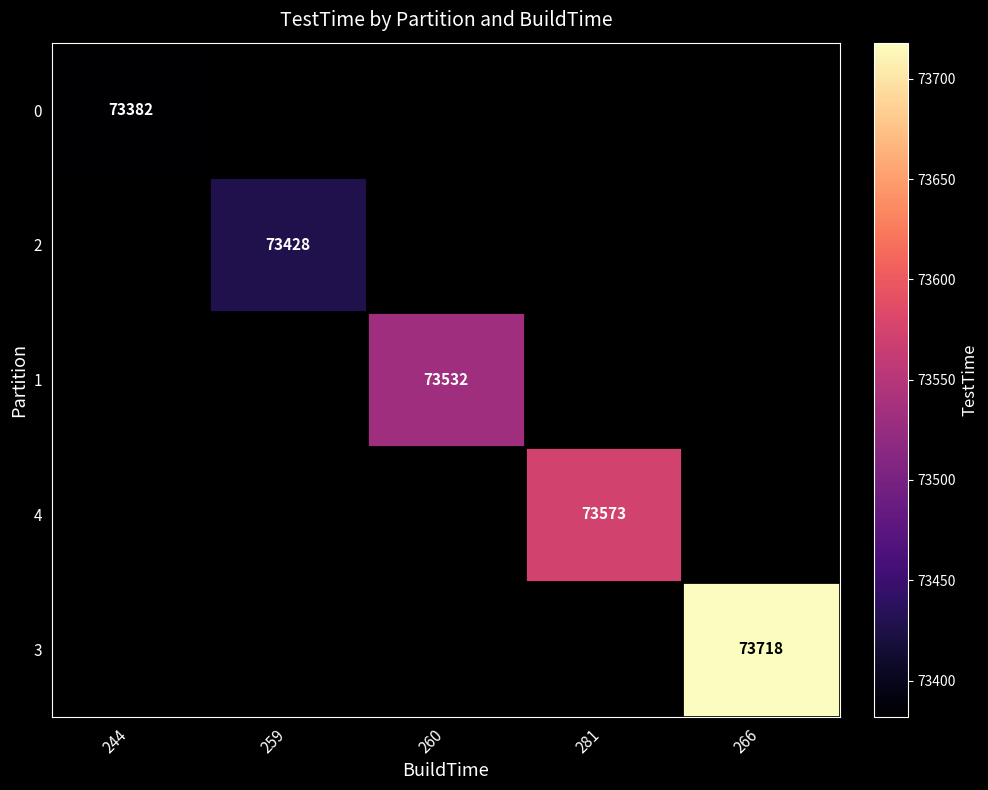

Count the number of data series in this chart.

5